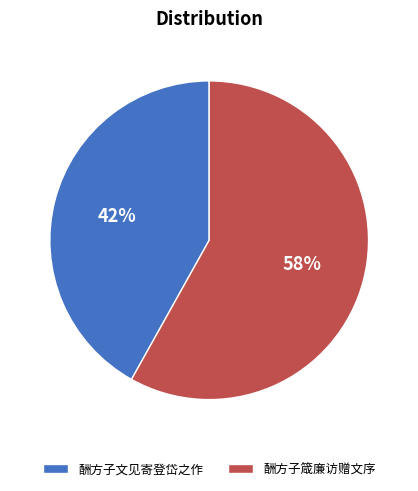

Between 酬方子文见寄登岱之作 and 酬方子箴廉访赠文序, which is larger?

酬方子箴廉访赠文序